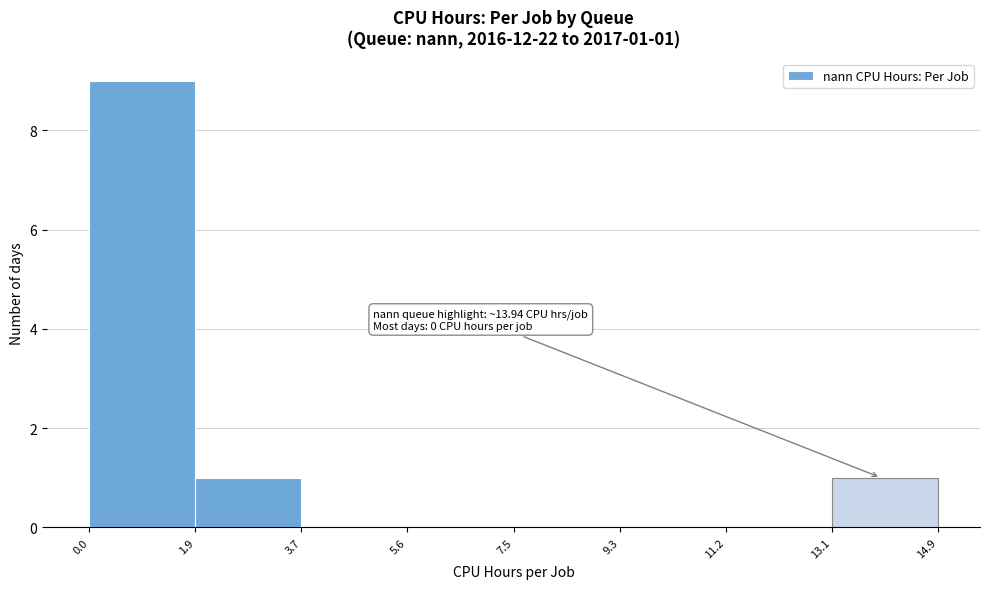

Over which range of the x-axis is the bar tallest?

0.0 to 1.9